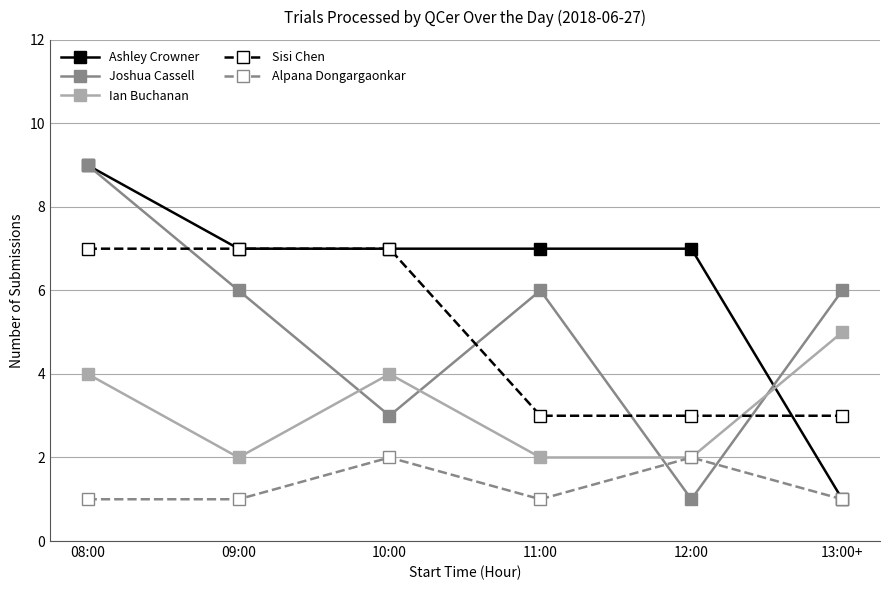

Reading left to right, transcribe all the data shown in this chart.

Ashley Crowner: 08:00=9	09:00=7	10:00=7	11:00=7	12:00=7	13:00+=1
Joshua Cassell: 08:00=9	09:00=6	10:00=3	11:00=6	12:00=1	13:00+=6
Ian Buchanan: 08:00=4	09:00=2	10:00=4	11:00=2	12:00=2	13:00+=5
Sisi Chen: 08:00=7	09:00=7	10:00=7	11:00=3	12:00=3	13:00+=3
Alpana Dongargaonkar: 08:00=1	09:00=1	10:00=2	11:00=1	12:00=2	13:00+=1